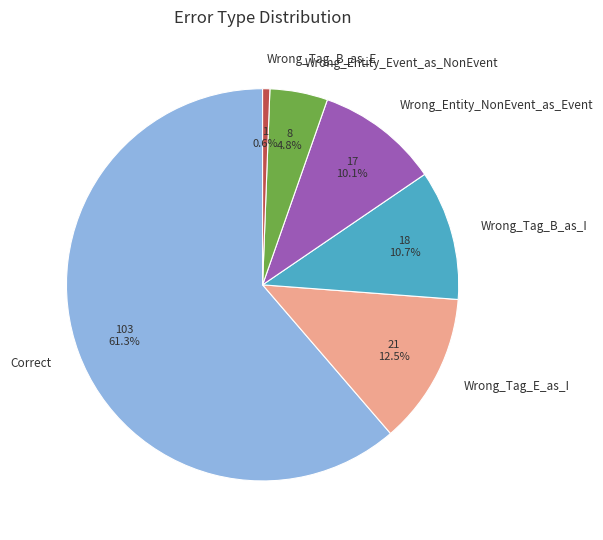

Count the number of slices in the pie.

6